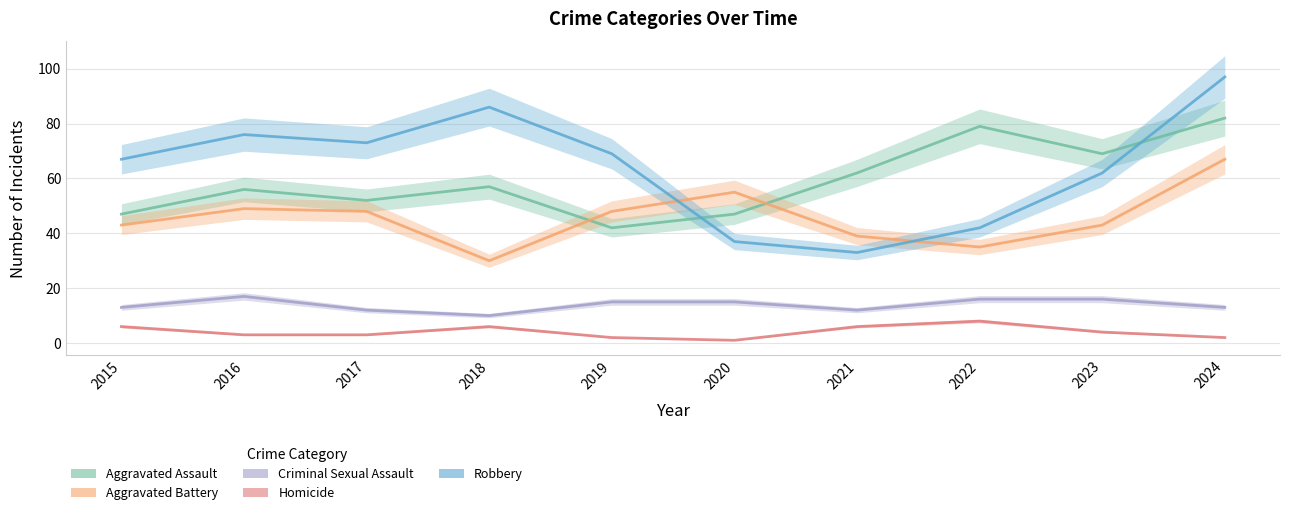

Is the value of Homicide at 2016 greater than the value of Criminal Sexual Assault at 2024?

No